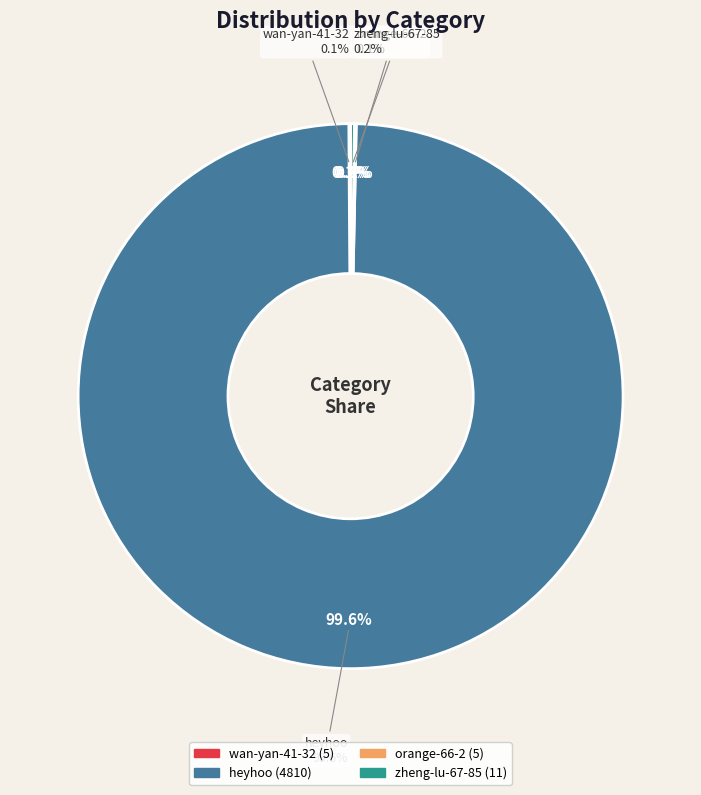

To the nearest percent, what is the difference between the largest and smallest slice percentages?

99%